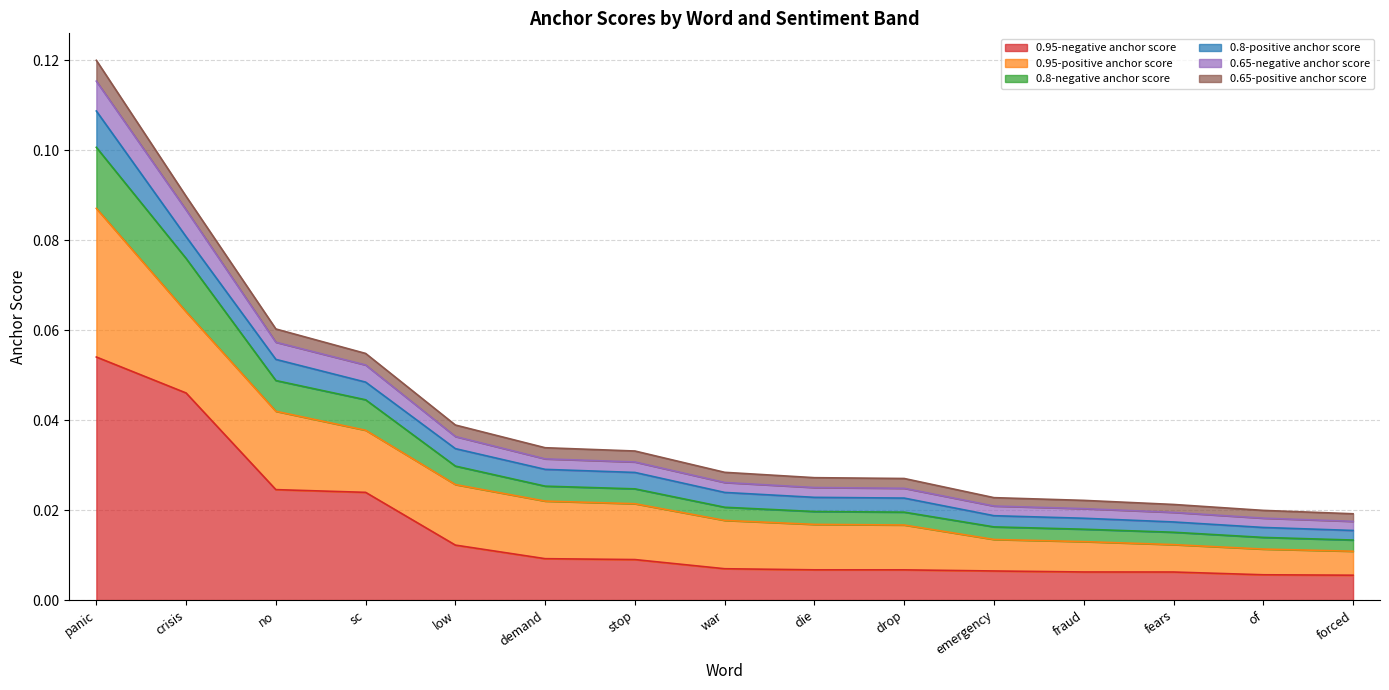

True or false: 0.95-negative anchor score and 0.8-negative anchor score cross at least once.

False